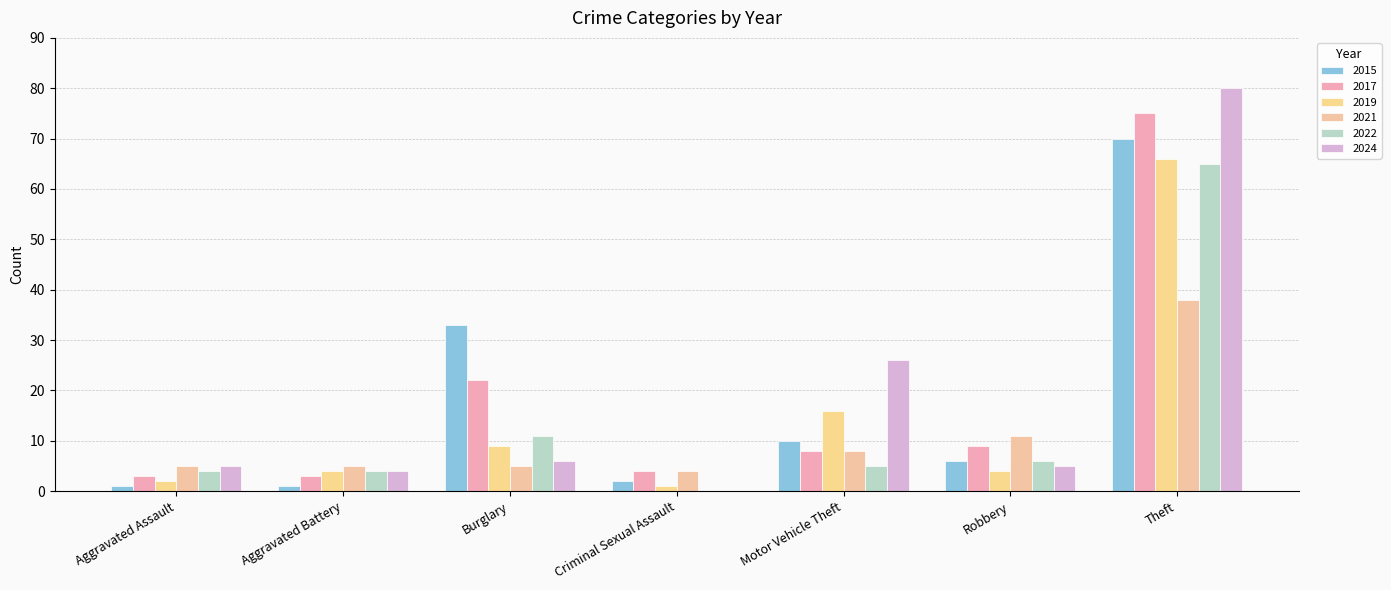

What is the total value across all series at Aggravated Assault?

20